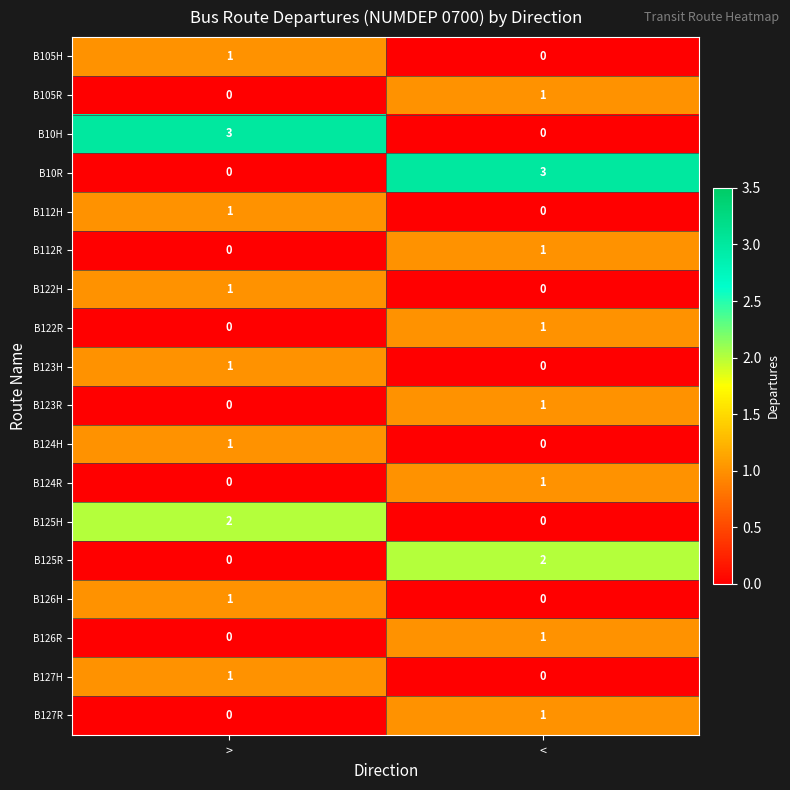

Rank the categories by B105R value from highest to lowest.

<, >